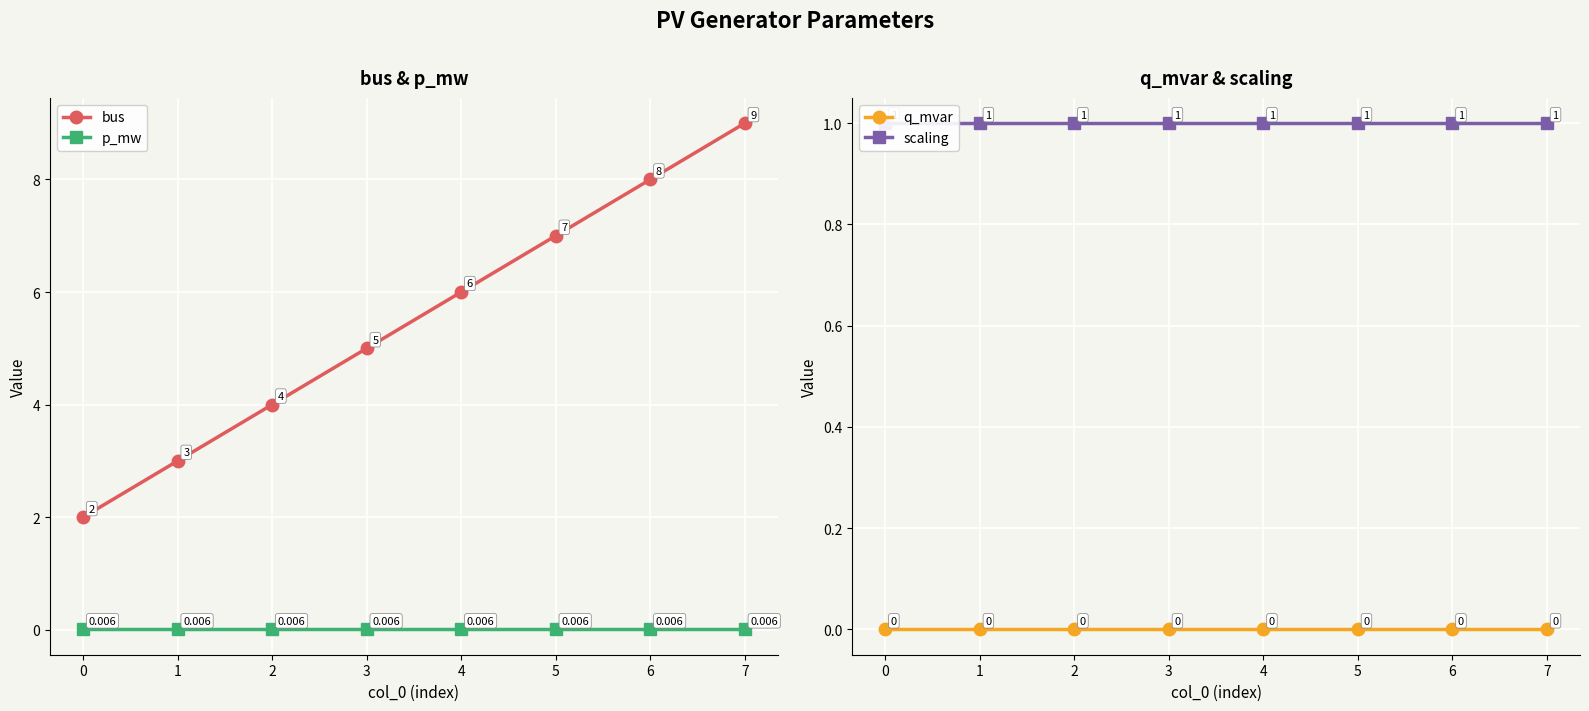

True or false: bus and q_mvar cross at least once.

False